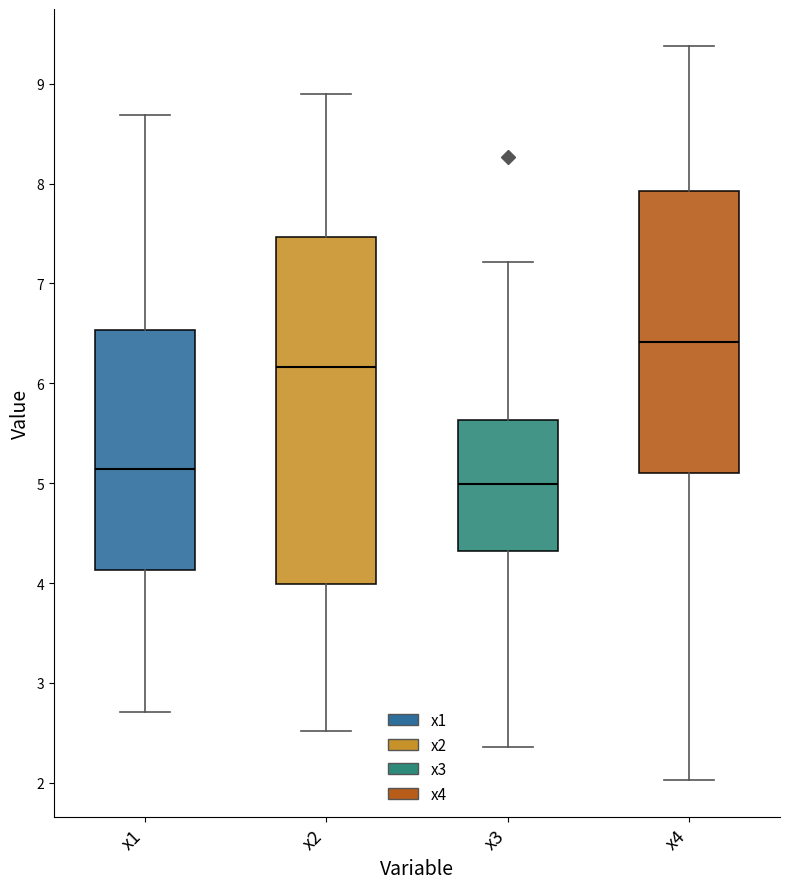

Reading left to right, read every box against the y-axis: the position of its median line, the range the box covers, and the ends of its whiskers. The values are not printed on the chart, so give them approximately, as read against the axis.

x1: median 5.1, box 4.1 to 6.5, whiskers 2.7 to 8.7
x2: median 6.2, box 4.0 to 7.5, whiskers 2.5 to 8.9
x3: median 5.0, box 4.3 to 5.6, whiskers 2.4 to 7.2
x4: median 6.4, box 5.1 to 7.9, whiskers 2.0 to 9.4